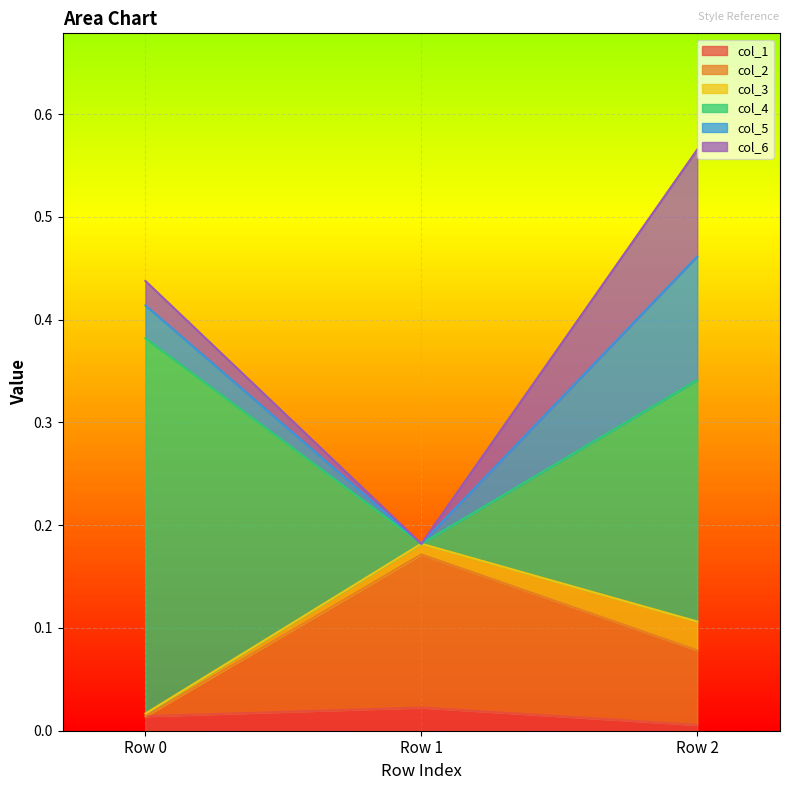

Which has a higher value, Row 0 or Row 2?

Row 0